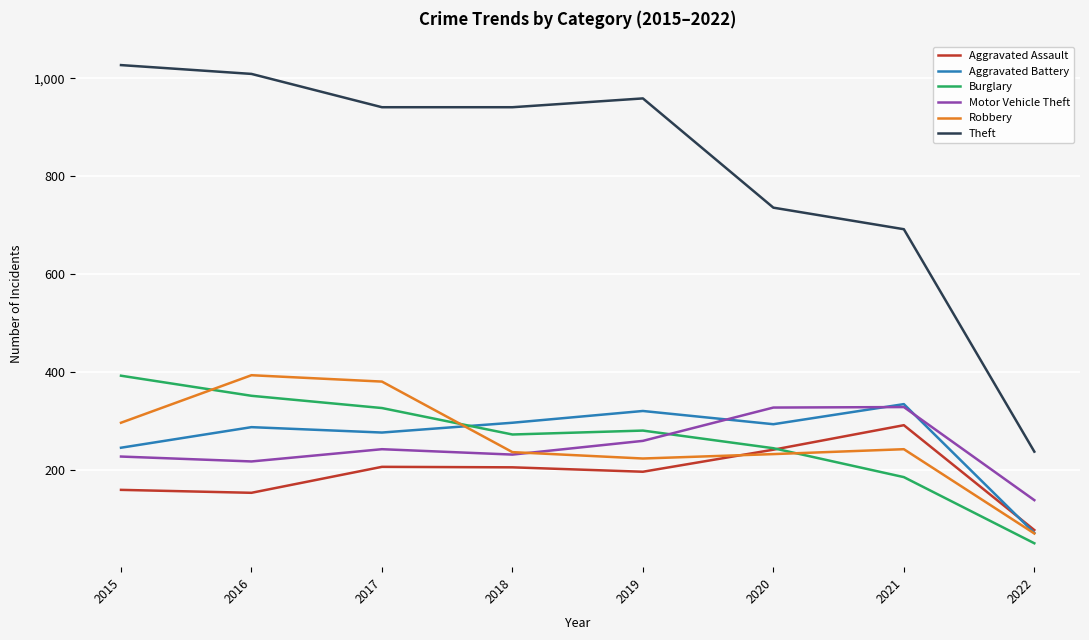

Which series changed the most between 2019 and 2022?

Theft